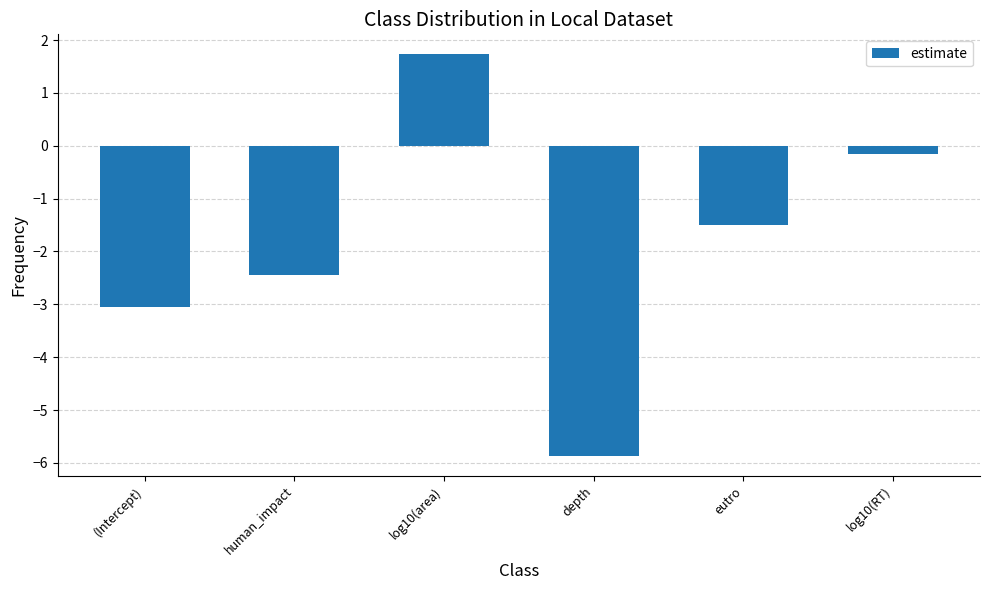

Where does the data first go above -1?

log10(area)